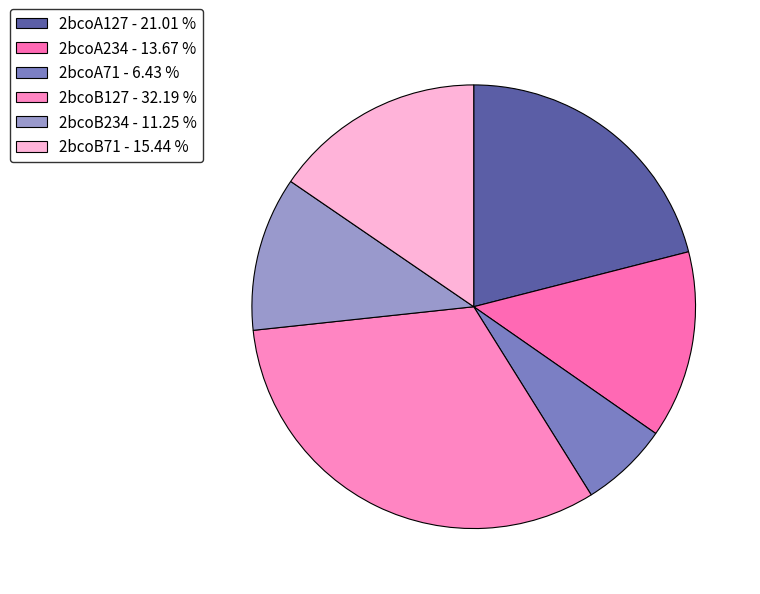

Count the number of slices in the pie.

6